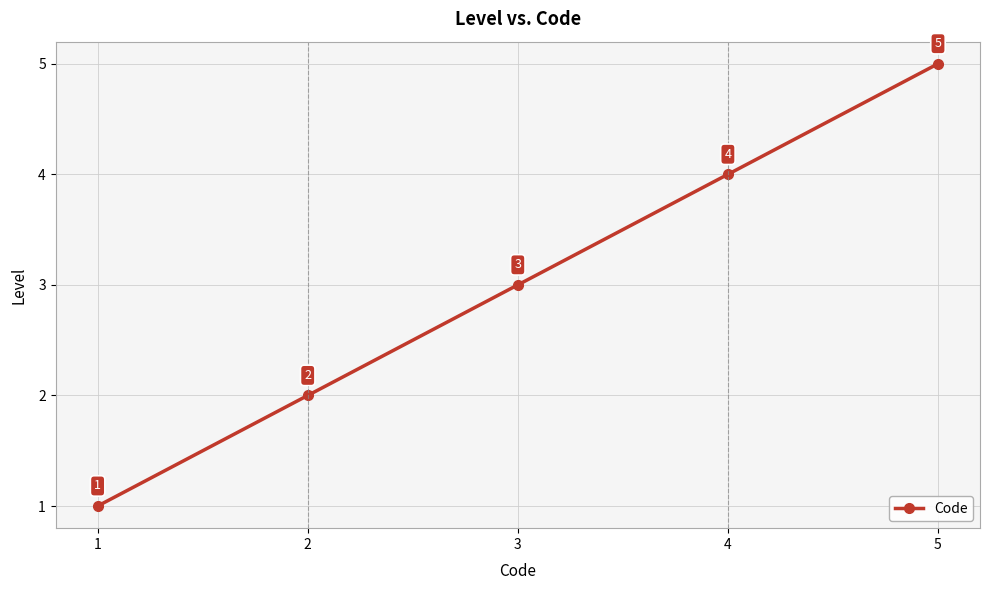

Reading left to right, transcribe all the data shown in this chart.

1=1	2=2	3=3	4=4	5=5